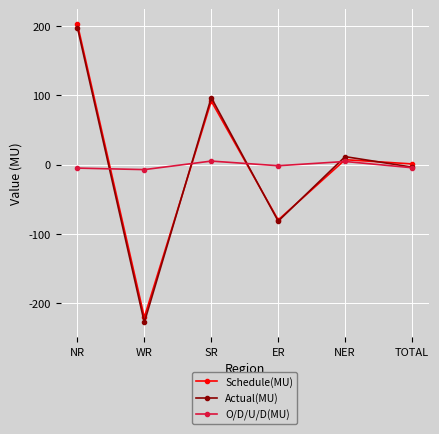

Where is the first local maximum for O/D/U/D(MU)?

SR